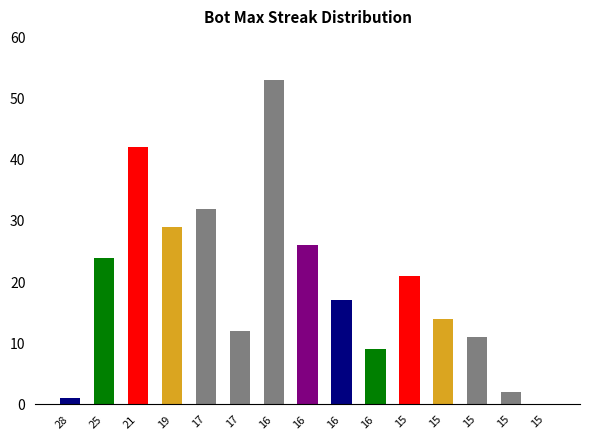

List the labels in order of value, smallest first.

15, 28, 15, 16, 15, 17, 15, 16, 15, 25, 16, 19, 17, 21, 16